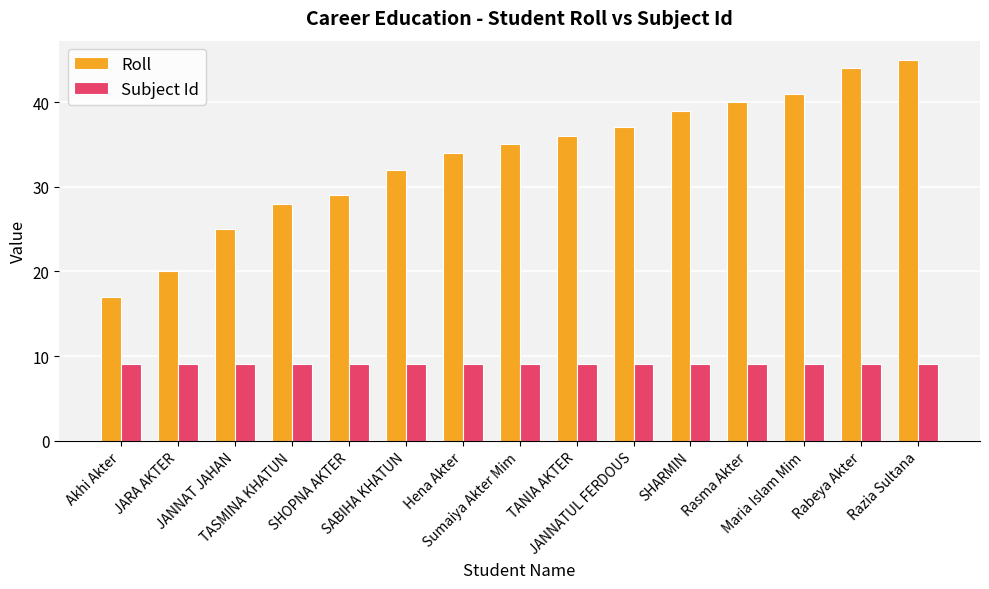

True or false: Subject Id has a value of 14 at Rasma Akter.

False